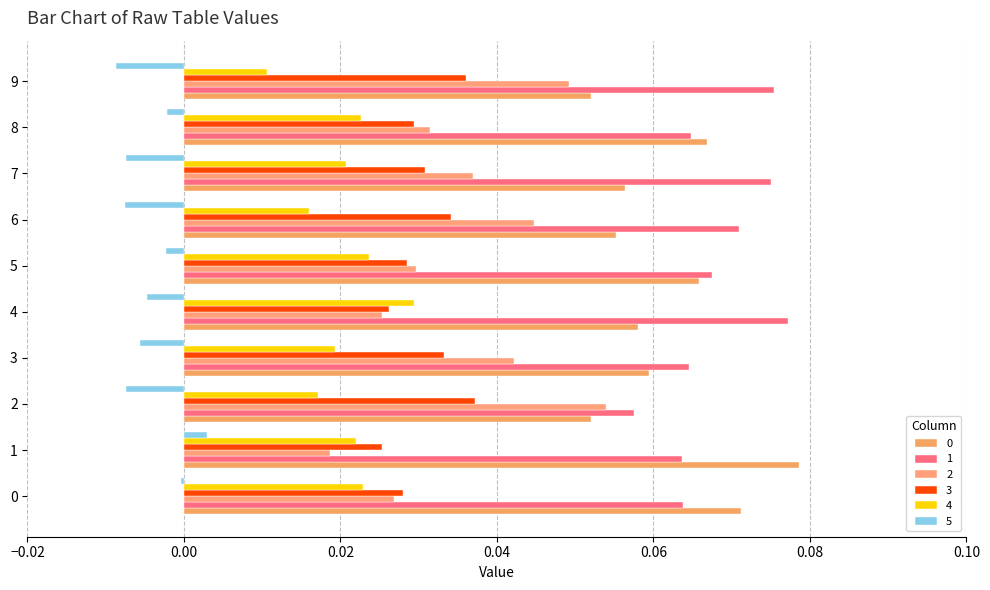

How many distinct data groups are displayed?

6